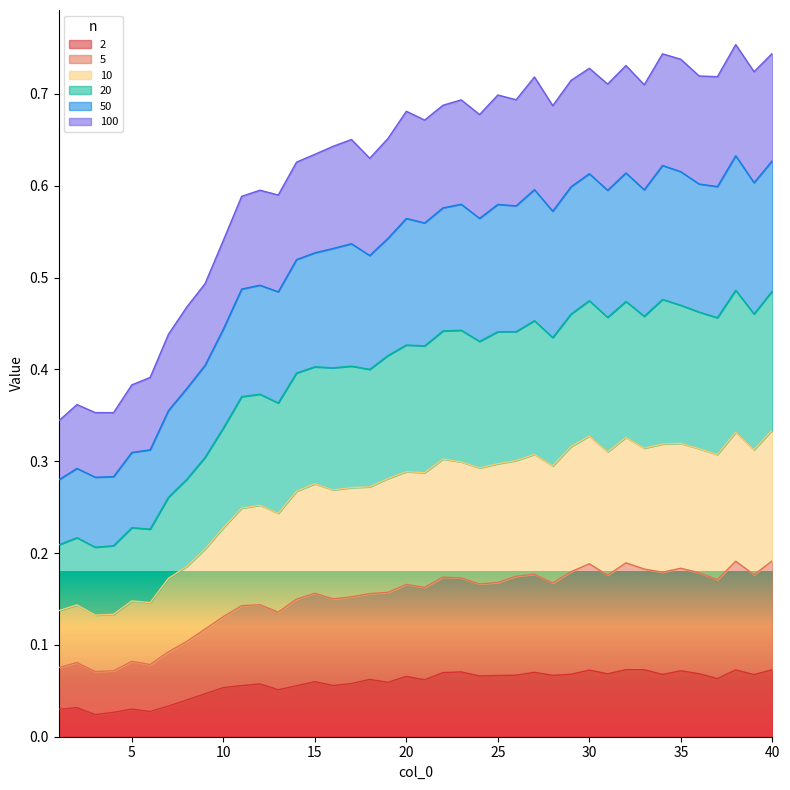

At which label is 2 closest to 0?

3